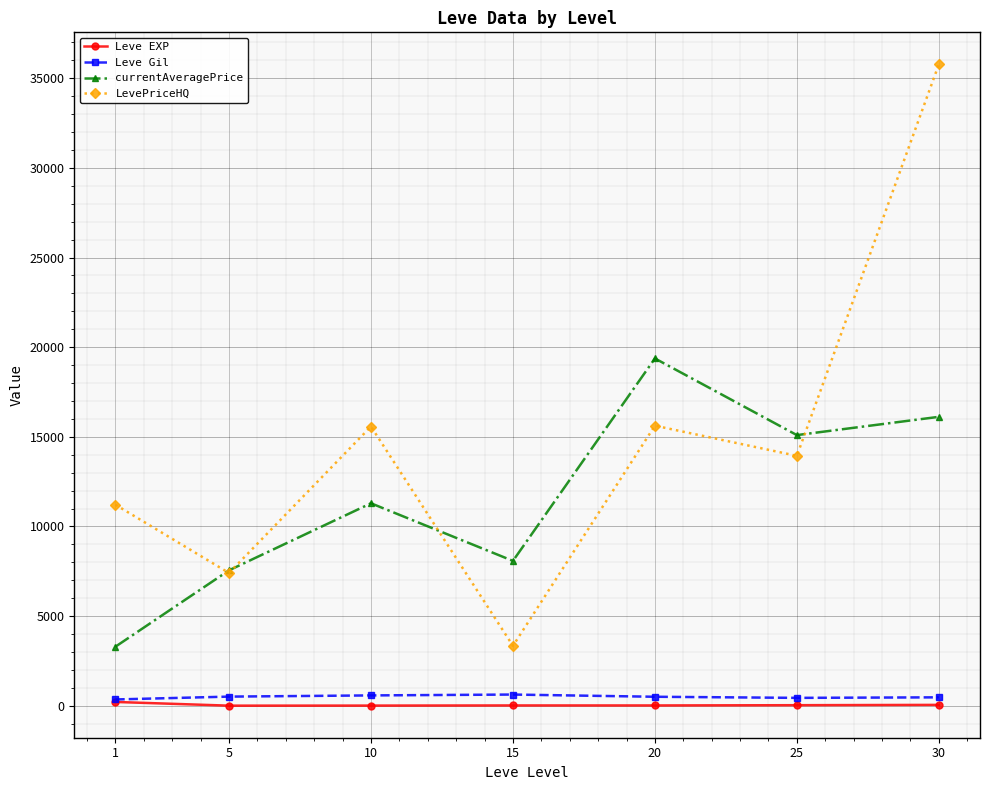

What is the total value across all series at 1?

15065.7